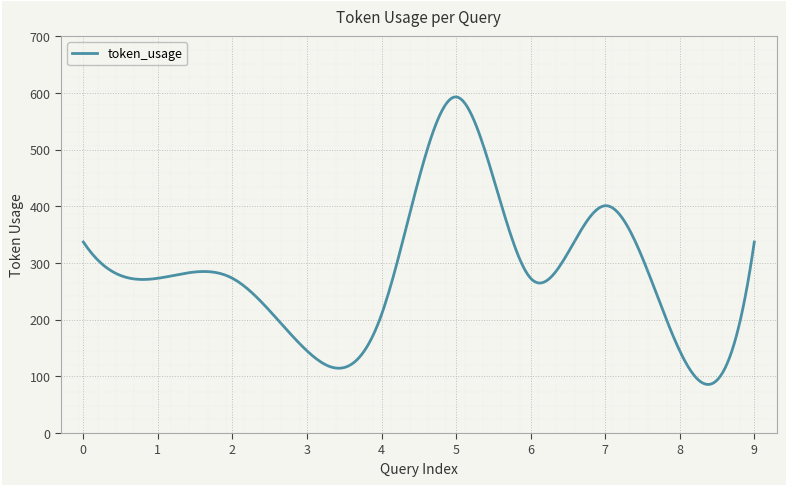

What is the greatest value displayed?

593.0